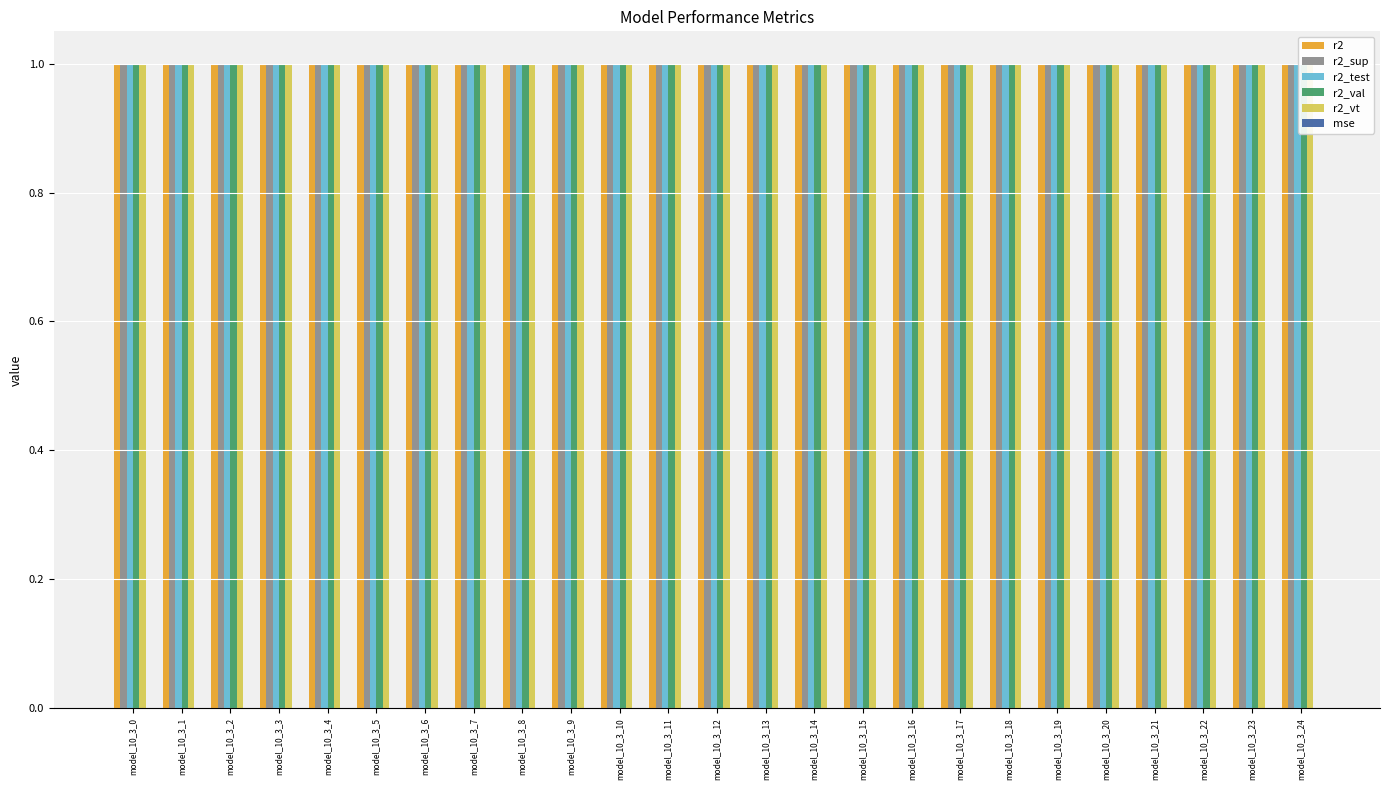

At how many categories does at least one series exceed 0?

25